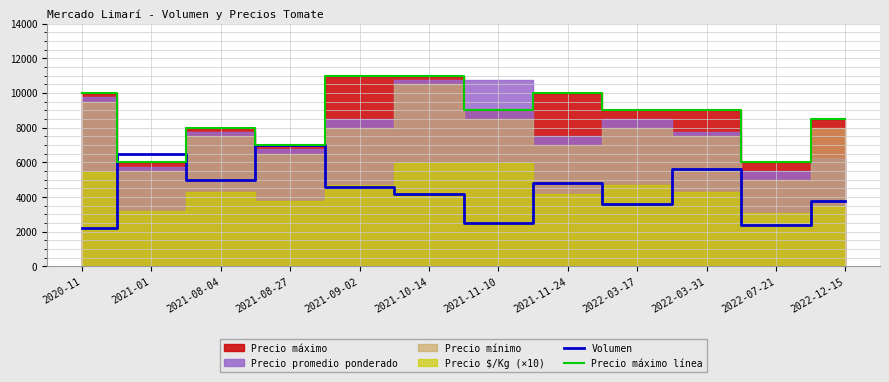

What is the lowest value of the Precio máximo línea series?

6000